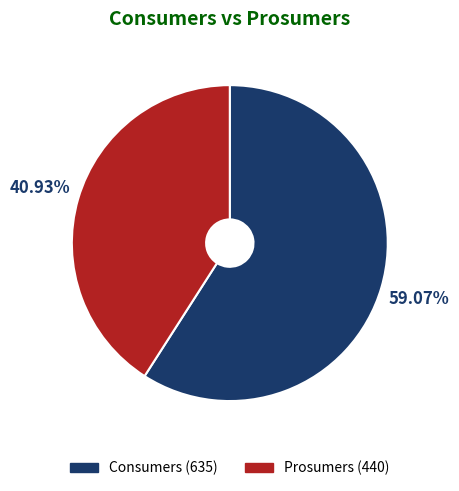

What is the ratio of the value at Consumers to the value at Prosumers?

1.4